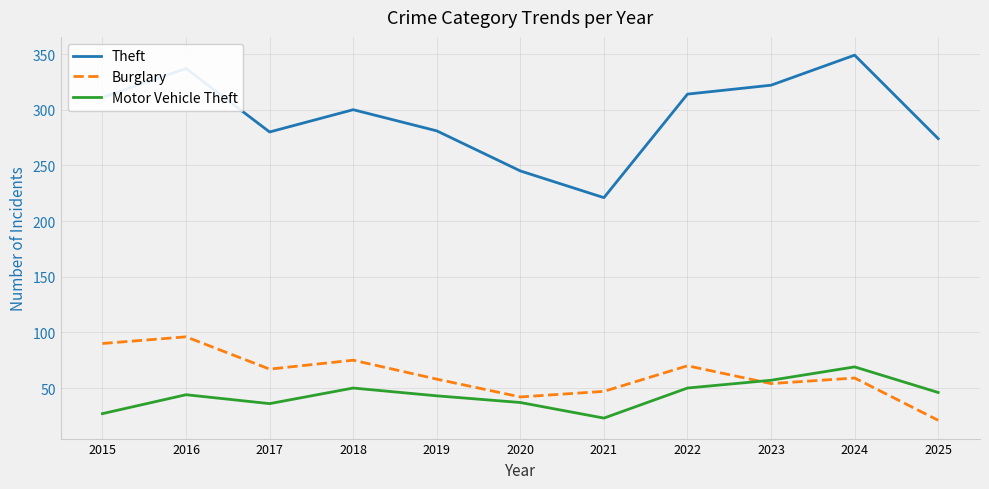

Which series has the largest total across all categories?

Theft